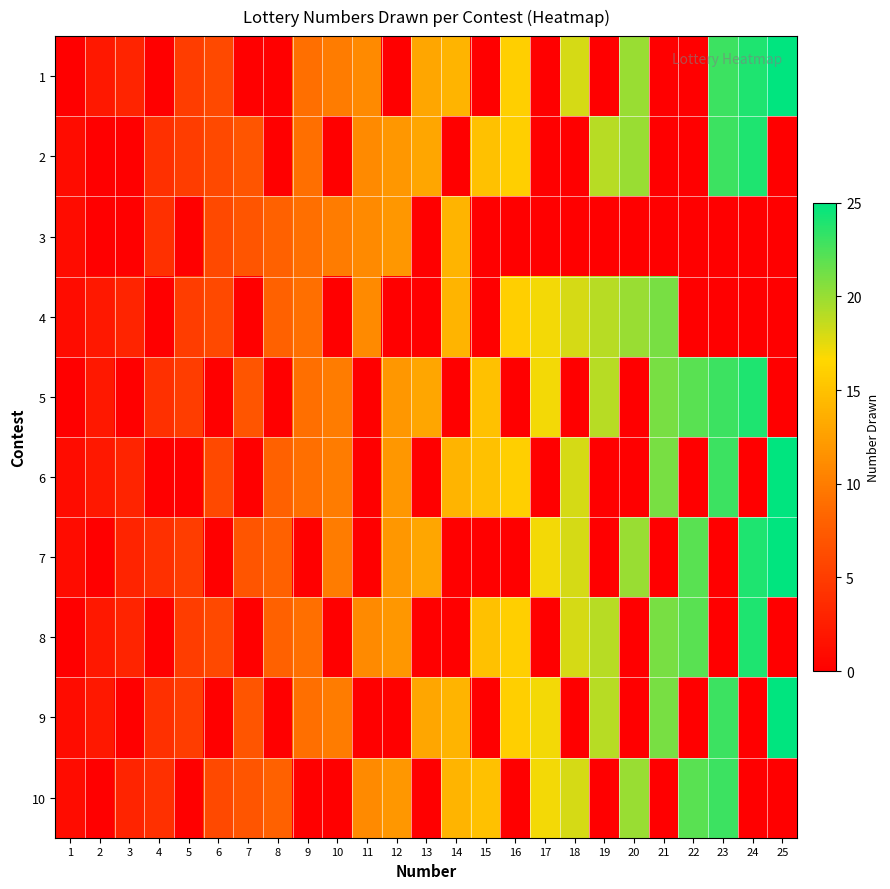

Which series changed the most between 21 and 25?

1